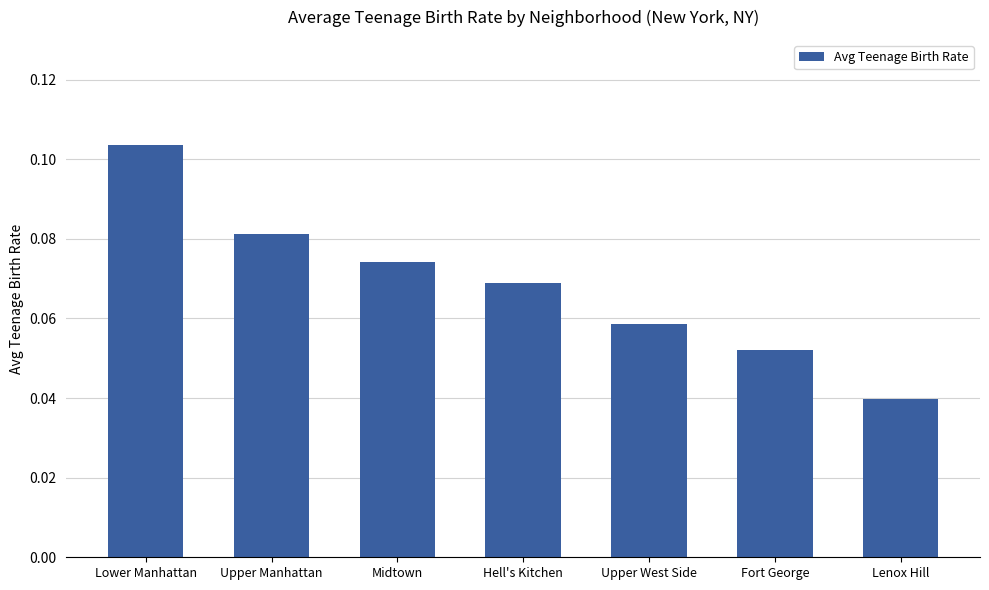

Between Upper Manhattan and Lower Manhattan, which is larger?

Lower Manhattan